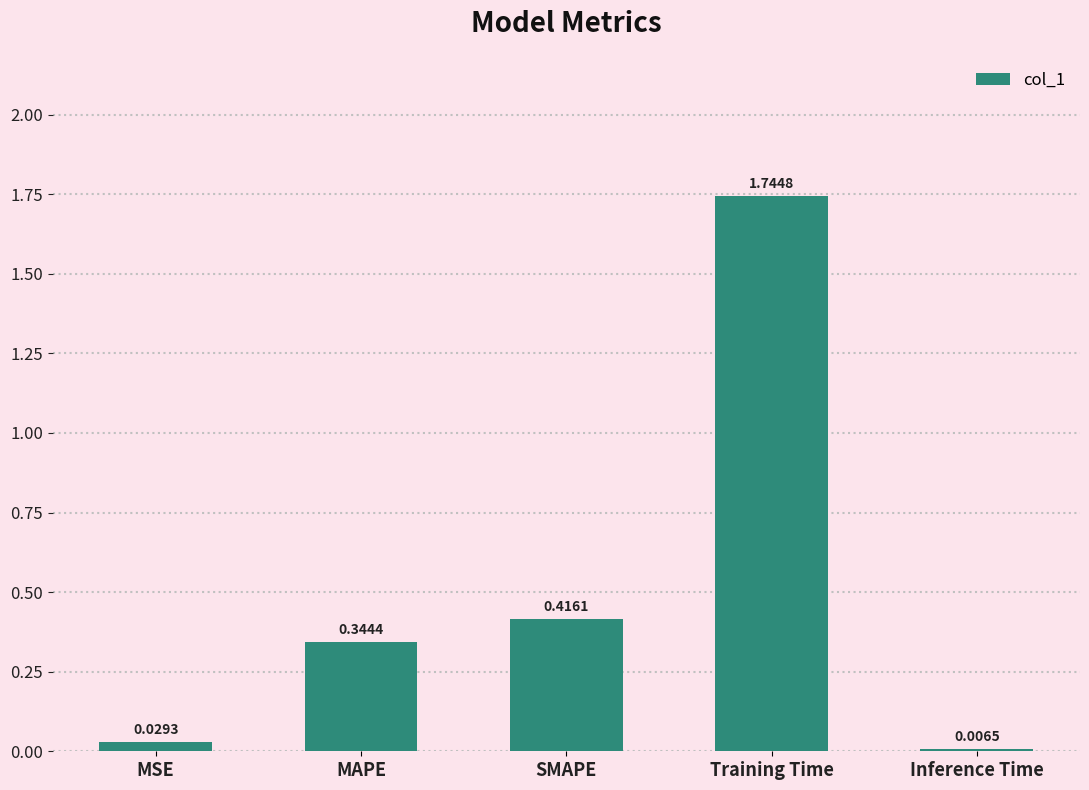

Does the chart contain stacked bars?

No